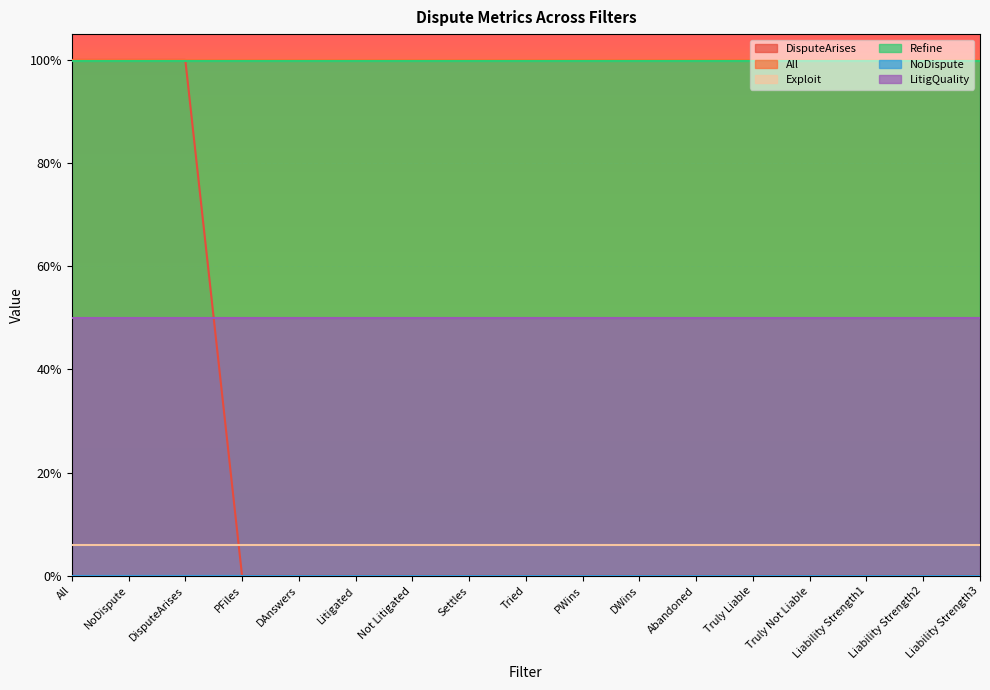

Reading left to right, transcribe all the data shown in this chart.

DisputeArises: All=1.0	NoDispute=1.0	DisputeArises=1.0	PFiles=0.0	DAnswers=0.0	Litigated=0.0	Not Litigated=0.0	Settles=0.0	Tried=0.0	PWins=0.0	DWins=0.0	Abandoned=0.0	Truly Liable=0.0	Truly Not Liable=0.0	Liability Strength1=0.0	Liability Strength2=0.0	Liability Strength3=0.0
All: All=1.0	NoDispute=1.0	DisputeArises=1.0	PFiles=1.0	DAnswers=1.0	Litigated=1.0	Not Litigated=1.0	Settles=1.0	Tried=1.0	PWins=1.0	DWins=1.0	Abandoned=1.0	Truly Liable=1.0	Truly Not Liable=1.0	Liability Strength1=1.0	Liability Strength2=1.0	Liability Strength3=1.0
Exploit: All=0.1	NoDispute=0.1	DisputeArises=0.1	PFiles=0.1	DAnswers=0.1	Litigated=0.1	Not Litigated=0.1	Settles=0.1	Tried=0.1	PWins=0.1	DWins=0.1	Abandoned=0.1	Truly Liable=0.1	Truly Not Liable=0.1	Liability Strength1=0.1	Liability Strength2=0.1	Liability Strength3=0.1
Refine: All=1.0	NoDispute=1.0	DisputeArises=1.0	PFiles=1.0	DAnswers=1.0	Litigated=1.0	Not Litigated=1.0	Settles=1.0	Tried=1.0	PWins=1.0	DWins=1.0	Abandoned=1.0	Truly Liable=1.0	Truly Not Liable=1.0	Liability Strength1=1.0	Liability Strength2=1.0	Liability Strength3=1.0
NoDispute: All=0.0	NoDispute=0.0	DisputeArises=0.0	PFiles=0.0	DAnswers=0.0	Litigated=0.0	Not Litigated=0.0	Settles=0.0	Tried=0.0	PWins=0.0	DWins=0.0	Abandoned=0.0	Truly Liable=0.0	Truly Not Liable=0.0	Liability Strength1=0.0	Liability Strength2=0.0	Liability Strength3=0.0
LitigQuality: All=0.5	NoDispute=0.5	DisputeArises=0.5	PFiles=0.5	DAnswers=0.5	Litigated=0.5	Not Litigated=0.5	Settles=0.5	Tried=0.5	PWins=0.5	DWins=0.5	Abandoned=0.5	Truly Liable=0.5	Truly Not Liable=0.5	Liability Strength1=0.5	Liability Strength2=0.5	Liability Strength3=0.5